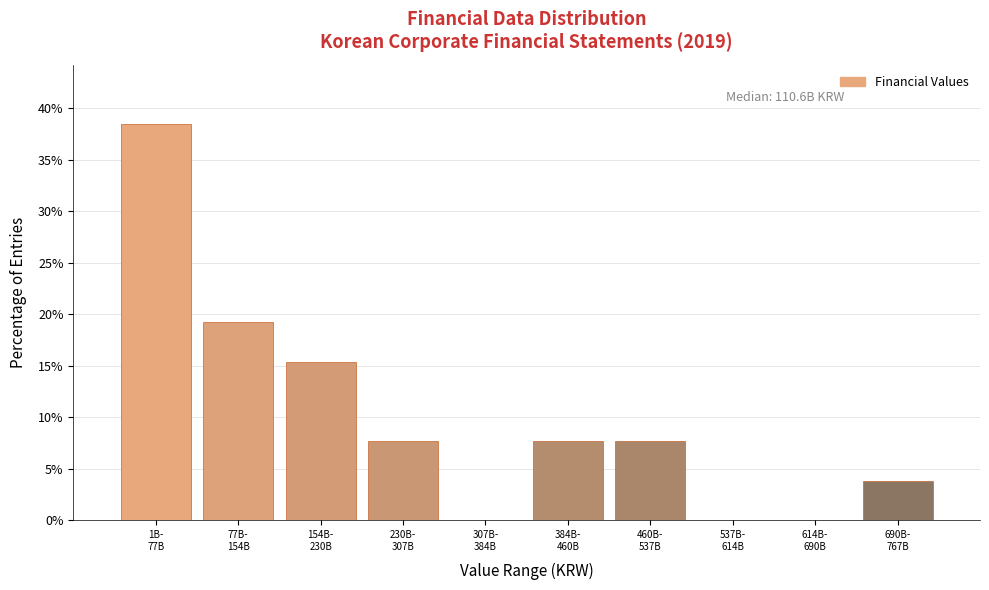

What is the greatest value displayed?

38.5